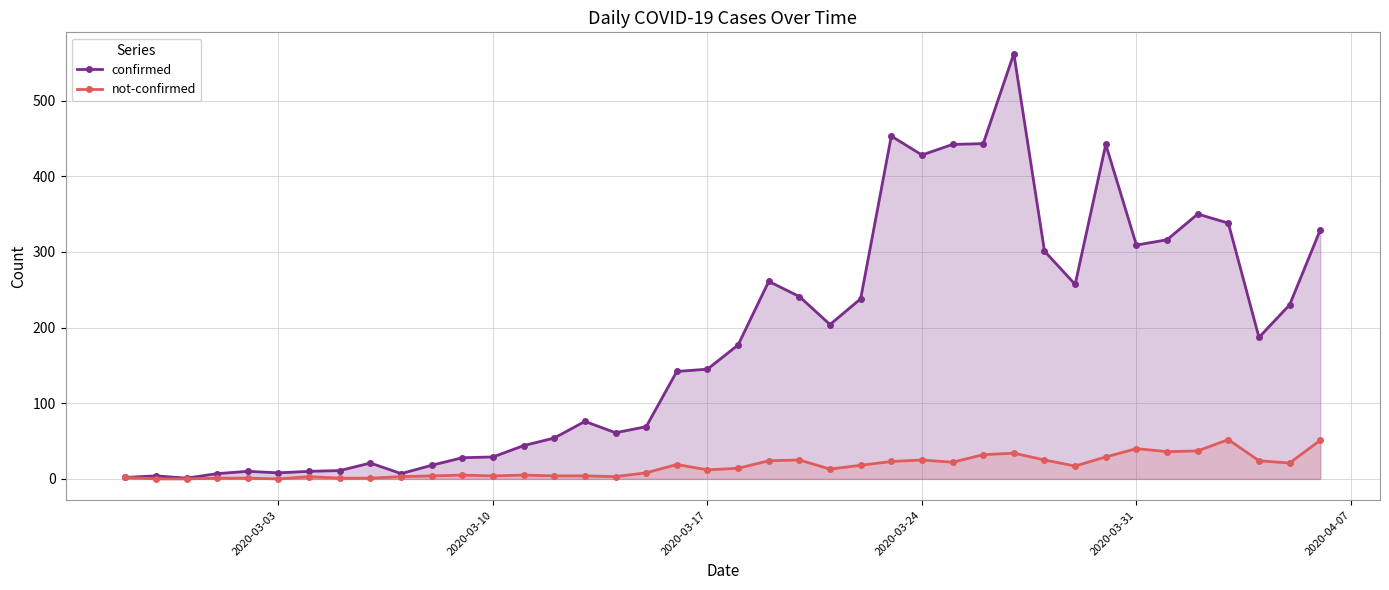

Rank the series by their average value, from highest to lowest.

confirmed, not-confirmed